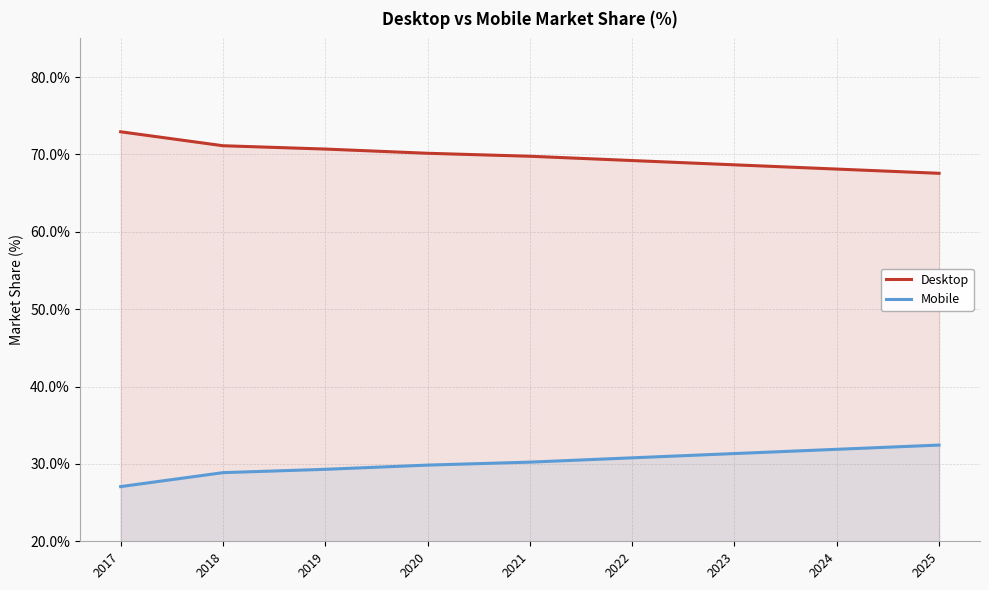

At which category is the sum across all series the highest?

2021